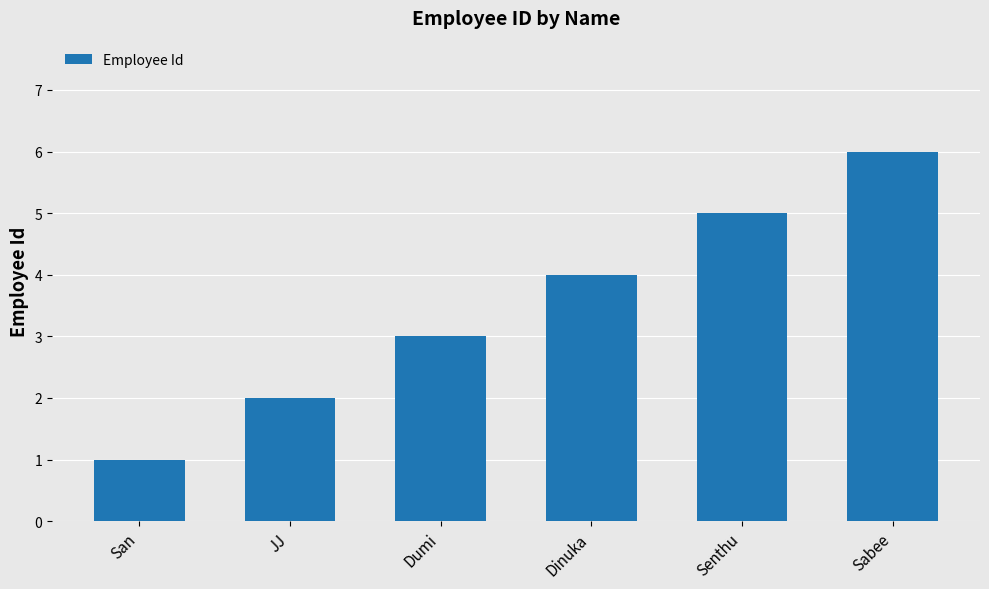

Approximately how many times larger is the value at San compared to Sabee?

0.2